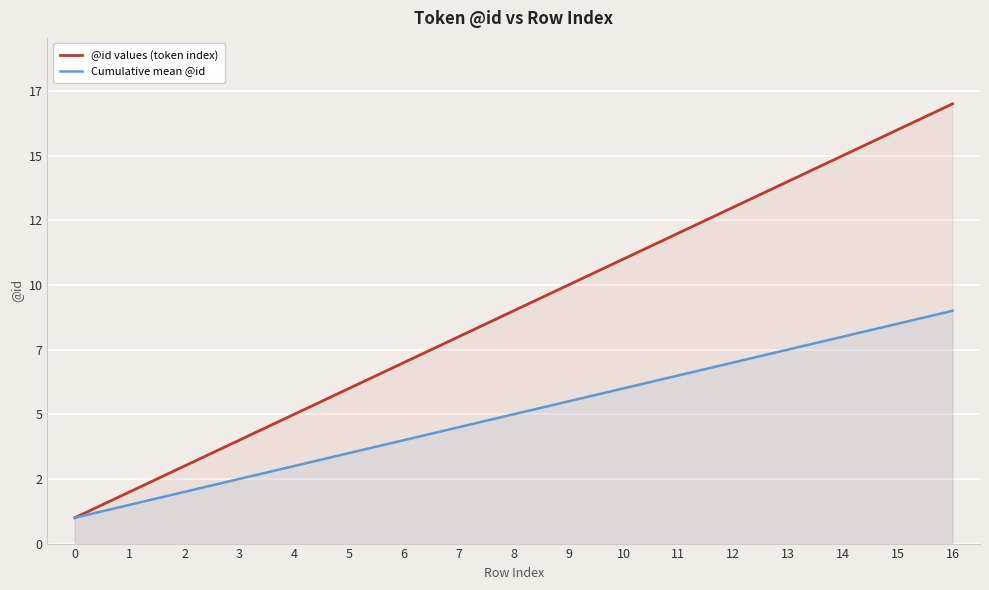

Is the value of @id values (token index) at 5 greater than the value of Cumulative mean @id at 11?

No